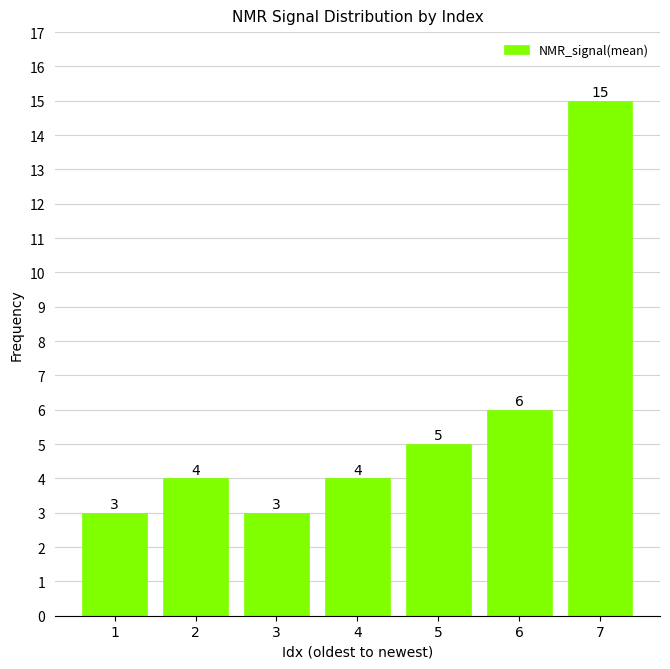

Reading left to right, transcribe all the data shown in this chart.

3	4	3	4	5	6	15